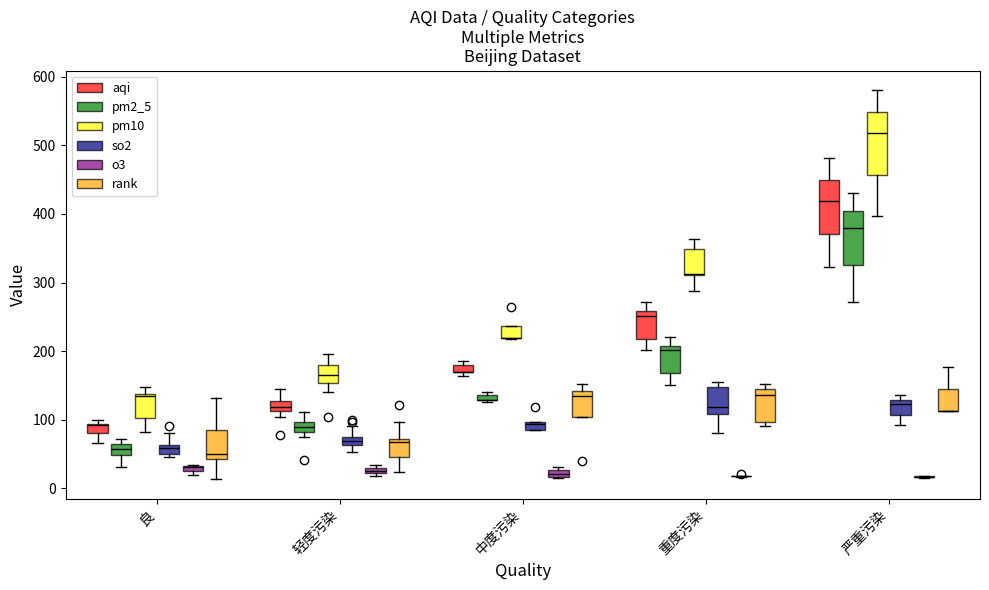

The value of so2 at 37 is 27. True or false?

False